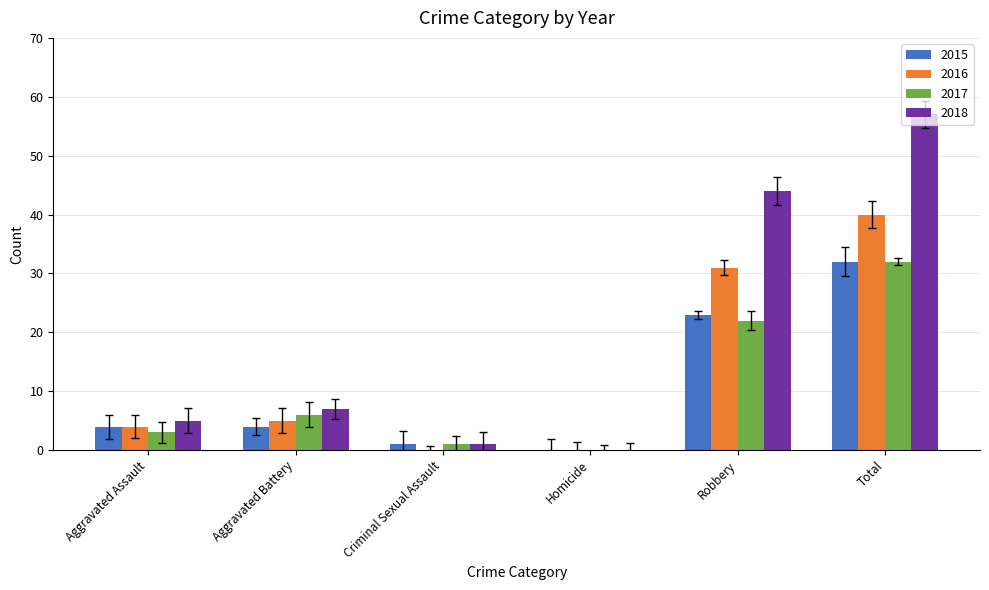

Reading right to left, what are all the values shown in this chart?

2015: Total=32	Robbery=23	Homicide=0	Criminal Sexual Assault=1	Aggravated Battery=4	Aggravated Assault=4
2016: Total=40	Robbery=31	Homicide=0	Criminal Sexual Assault=0	Aggravated Battery=5	Aggravated Assault=4
2017: Total=32	Robbery=22	Homicide=0	Criminal Sexual Assault=1	Aggravated Battery=6	Aggravated Assault=3
2018: Total=57	Robbery=44	Homicide=0	Criminal Sexual Assault=1	Aggravated Battery=7	Aggravated Assault=5